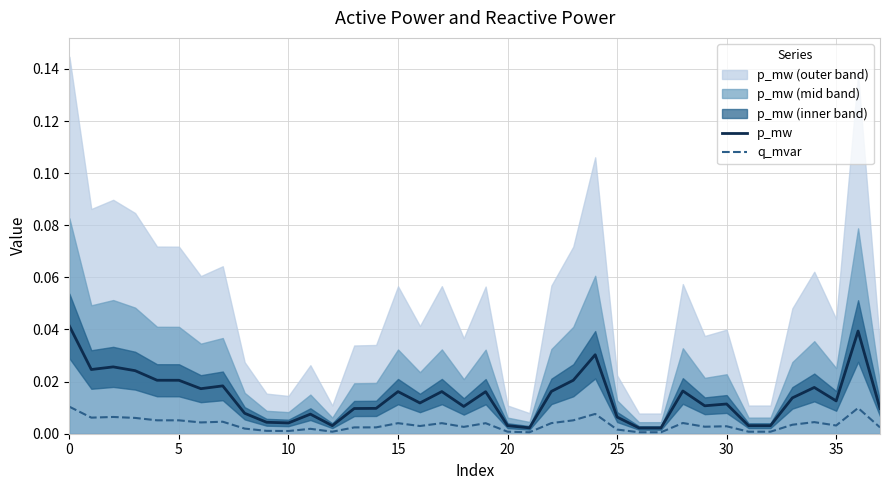

True or false: q_mvar has more than 1 points higher than both neighbors.

True